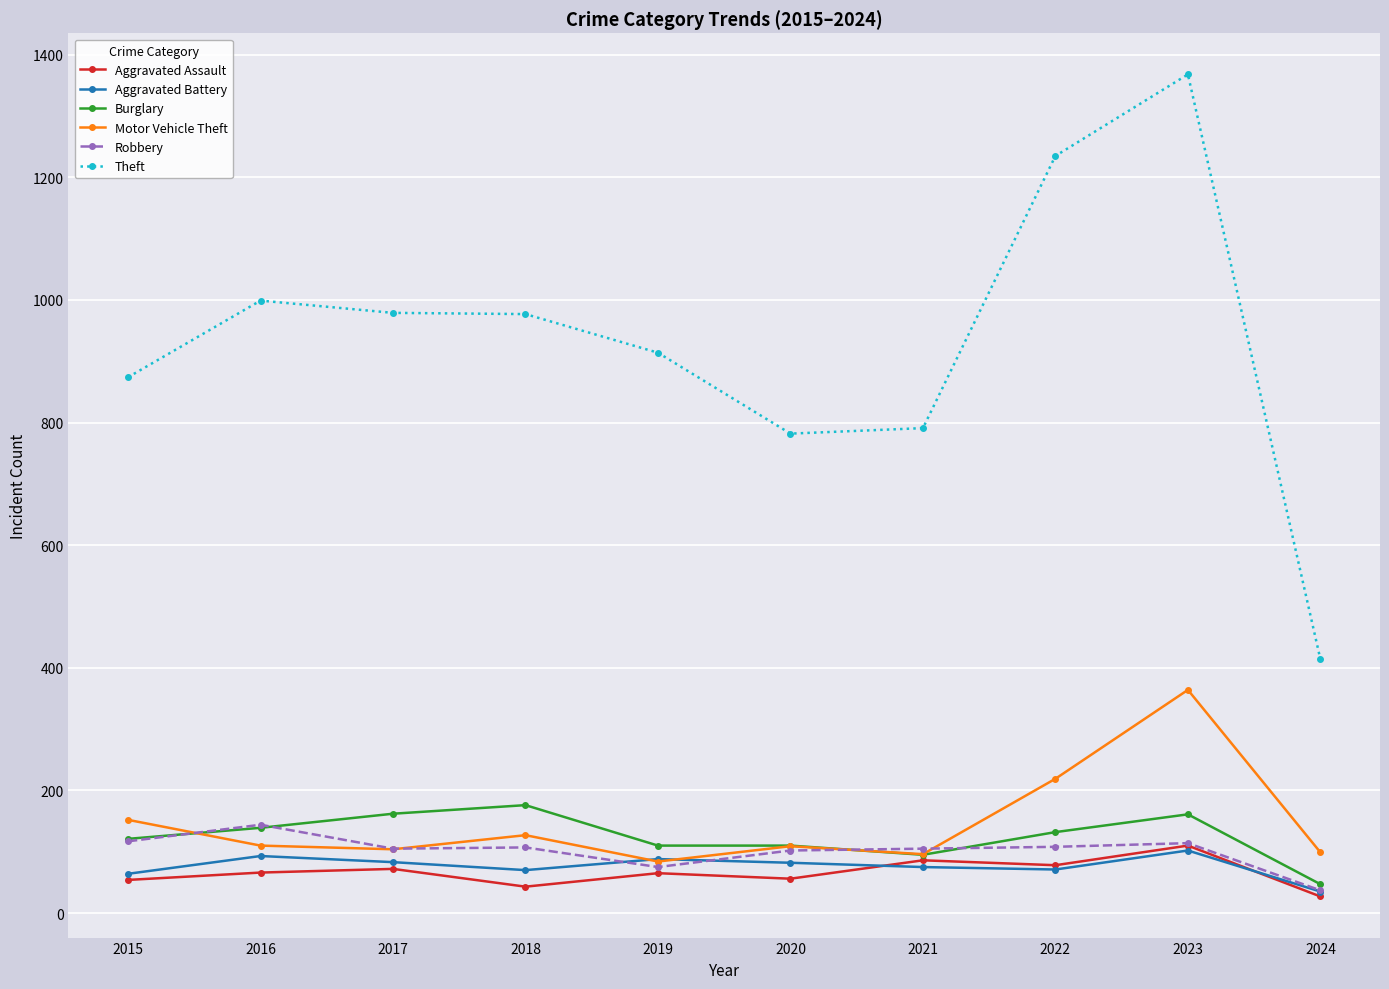

At which category does the chart reach its minimum across all series?

2024